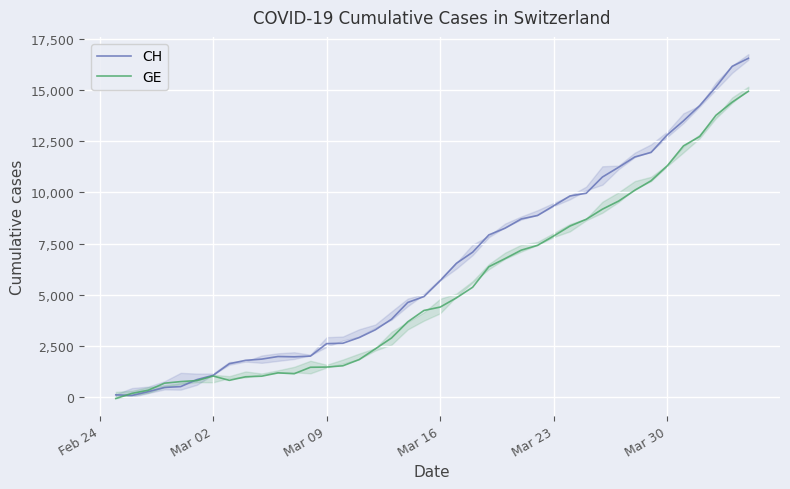

Which series has the largest total across all categories?

CH